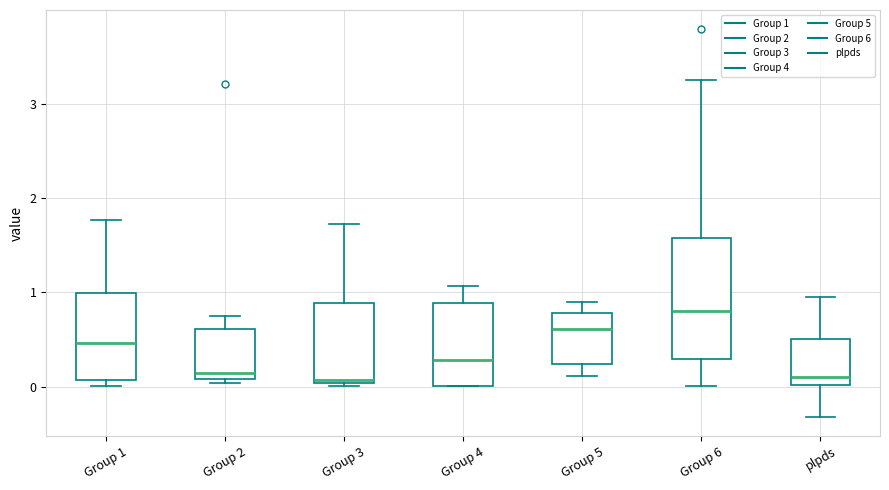

Reading left to right, transcribe this box plot: for each box, give where its median line is, the range the box spans, and where its two whiskers end, as read against the y-axis. The values are not printed on the chart, so give them approximately, as read against the axis.

Group 1: median 0.5, box 0.1 to 1.0, whiskers 0.0 to 1.8
Group 2: median 0.1 (just above the box's lower edge), box 0.1 to 0.6, whiskers 0.0 to 0.8
Group 3: median 0.1, box 0.0 to 0.9, whiskers 0.0 (just below the box's lower edge) to 1.7
Group 4: median 0.3, box 0.0 to 0.9, whiskers 0.0 to 1.1
Group 5: median 0.6, box 0.2 to 0.8, whiskers 0.1 to 0.9
Group 6: median 0.8, box 0.3 to 1.6, whiskers 0.0 to 3.3
plpds: median 0.1, box 0.0 to 0.5, whiskers -0.3 to 0.9